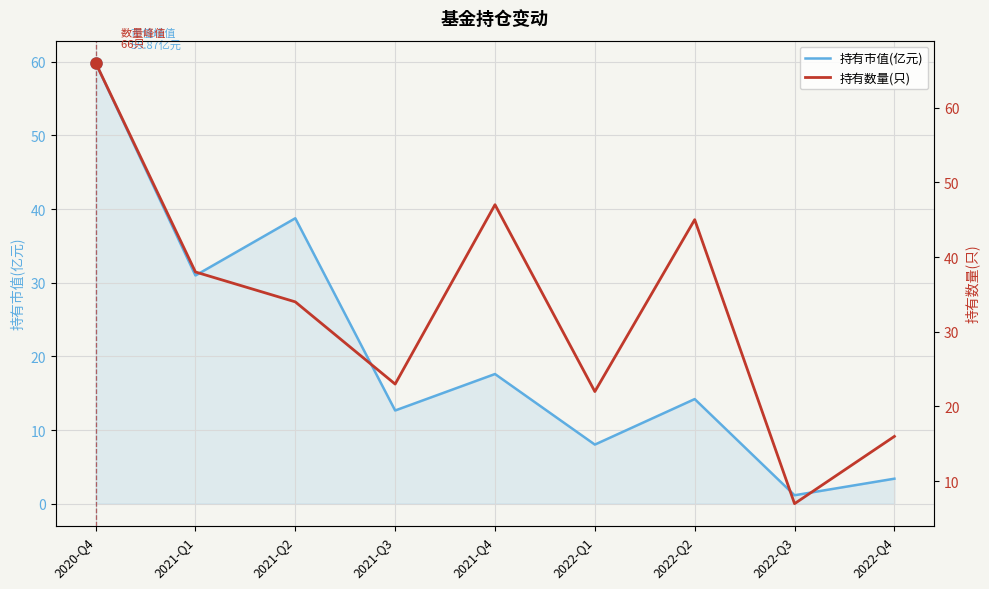

Between 2021-Q2 and 2022-Q2, which is larger?

2021-Q2